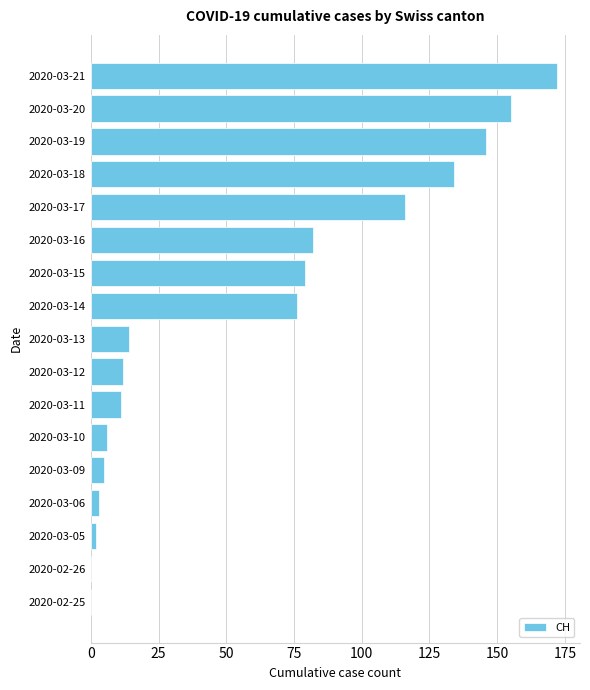

Which category has the highest value across all series?

2020-03-21